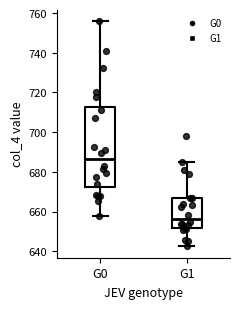

Where is the lower edge of the box for G0 on the y-axis? The values are not printed on the chart, so give them approximately, as read against the axis.

672